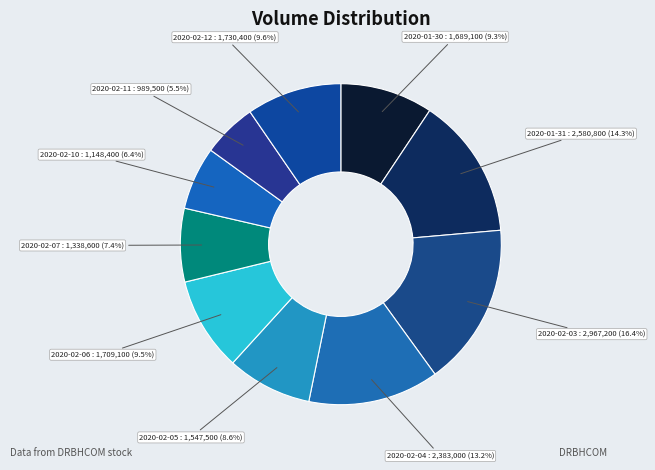

Which slice is the smallest?

2020-02-11